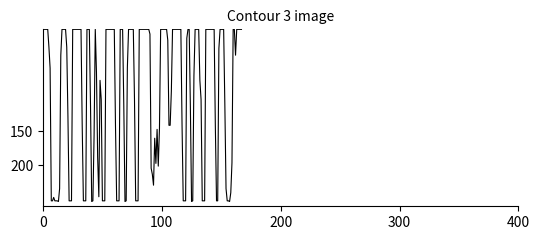

Does the chart display data point markers on the line(s)?

No